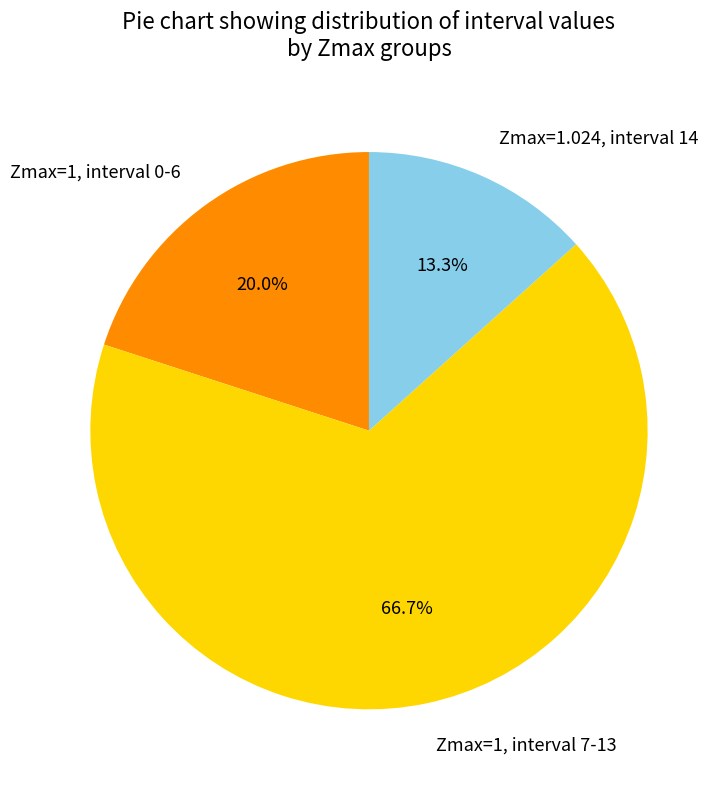

What portion of the pie excludes Zmax=1.024, interval 14?

86.7%